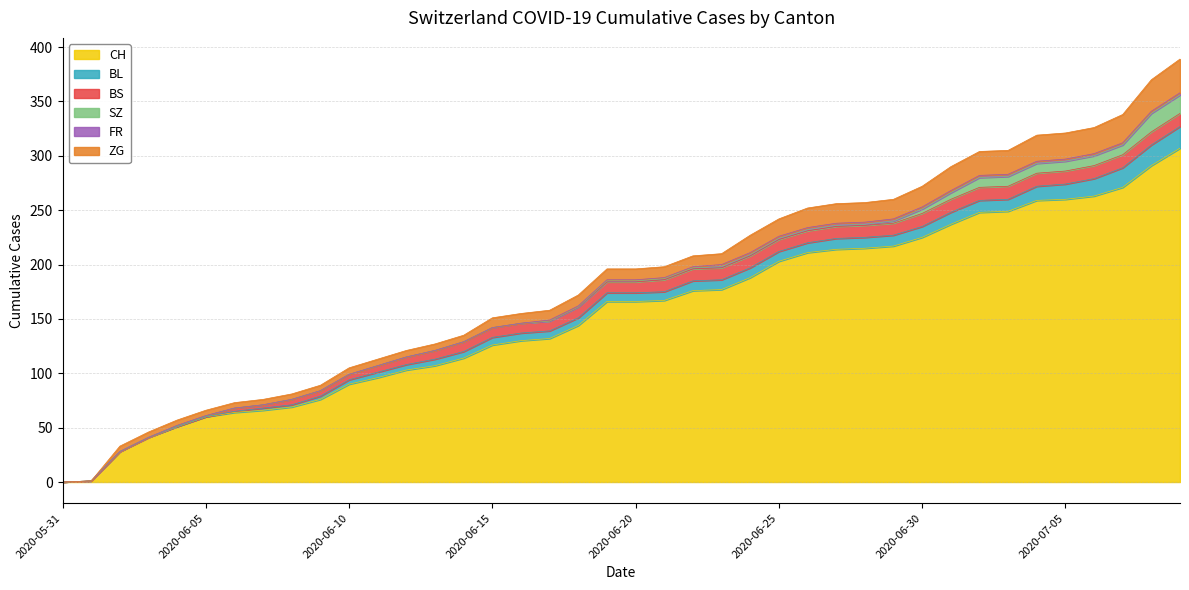

True or false: FR and SZ intersect in this chart.

False